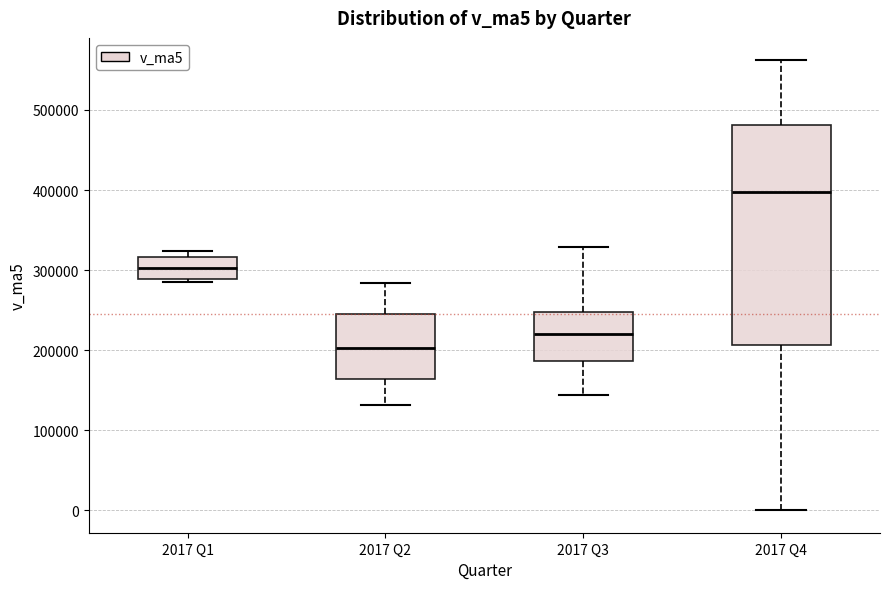

Which box has the lowest median line?

2017 Q2